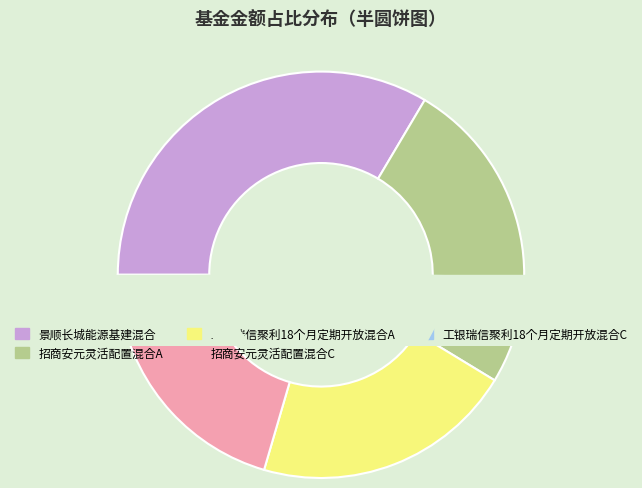

To the nearest percent, what is the combined percentage of 工银瑞信聚利18个月定期开放混合C and 招商安元灵活配置混合C?

20%